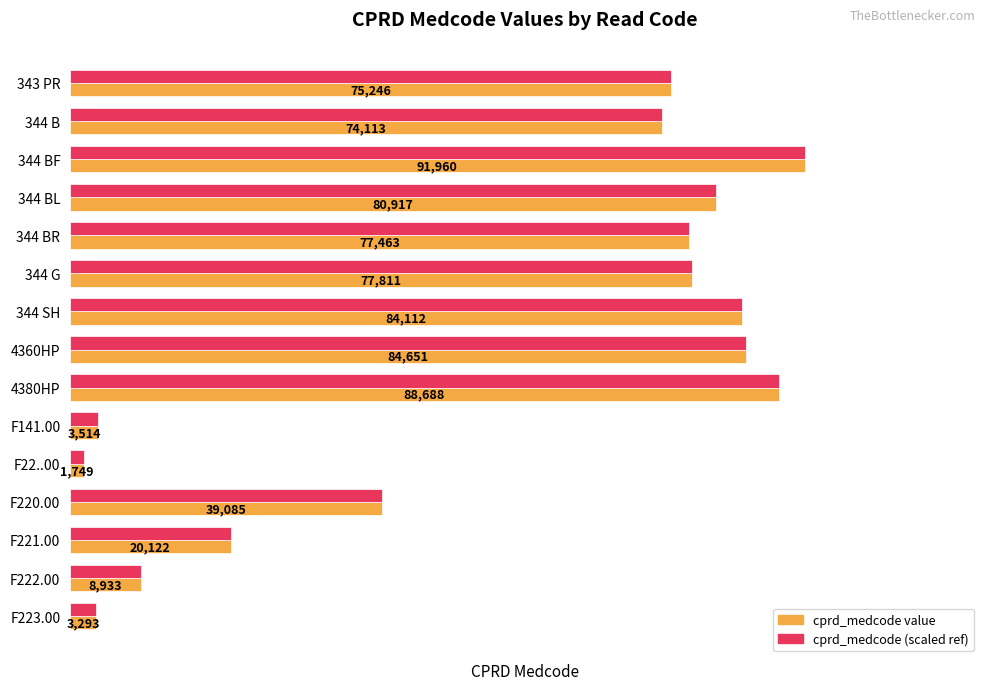

At which category is the sum across all series the highest?

344 BF